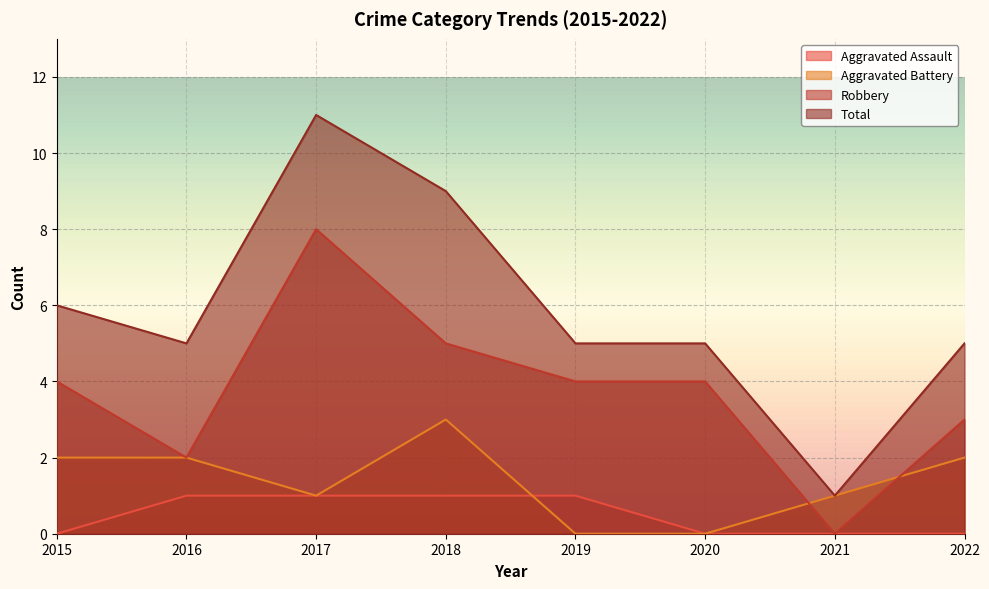

Where does the Total series first go above 5?

2015